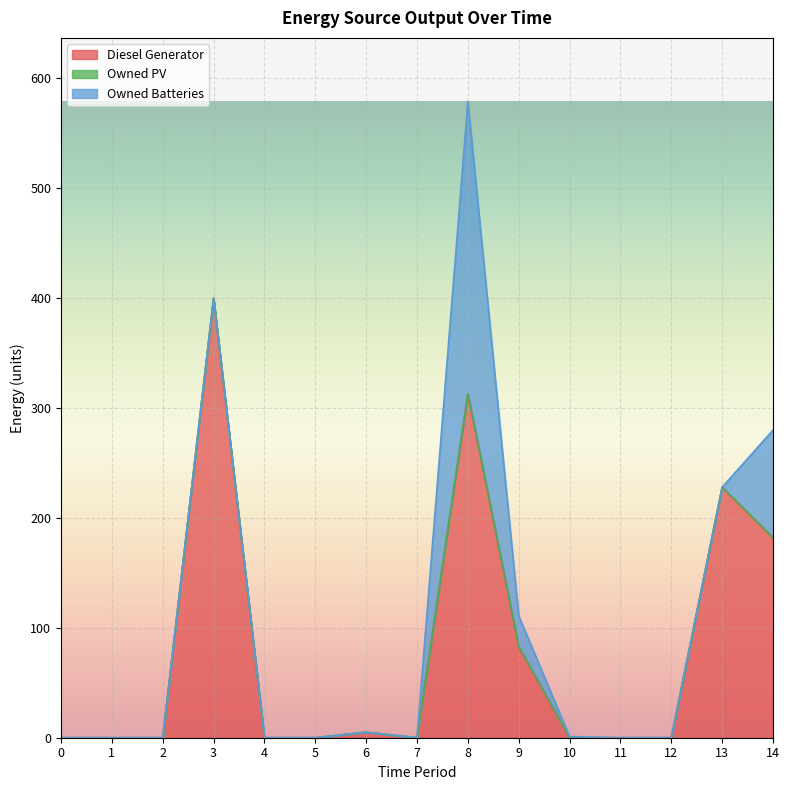

Reading left to right, transcribe all the data shown in this chart.

Diesel Generator: 0=0	1=0	2=0	3=400	4=0	5=0	6=5	7=0	8=313	9=83	10=0	11=0	12=0	13=228	14=182
Owned PV: 0=0	1=0	2=0	3=0	4=0	5=0	6=0	7=0	8=0	9=0	10=0	11=0	12=0	13=0	14=0
Owned Batteries: 0=0	1=0	2=0	3=0	4=0	5=0	6=0	7=0	8=266	9=28	10=1	11=0	12=0	13=0	14=98